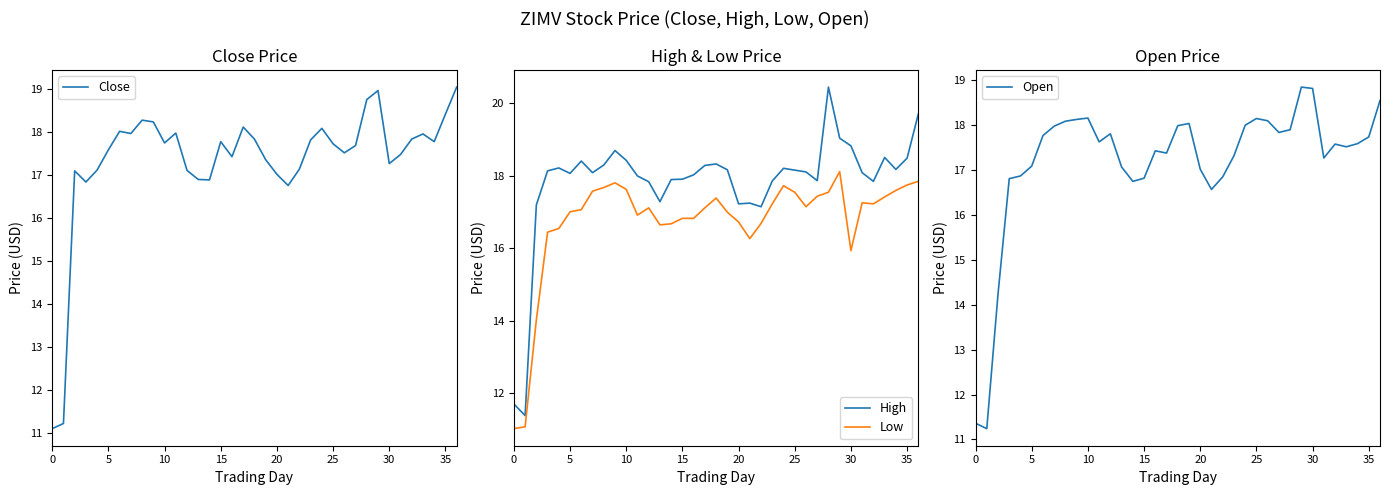

What is the difference between the High values at 15 and 19?

0.3